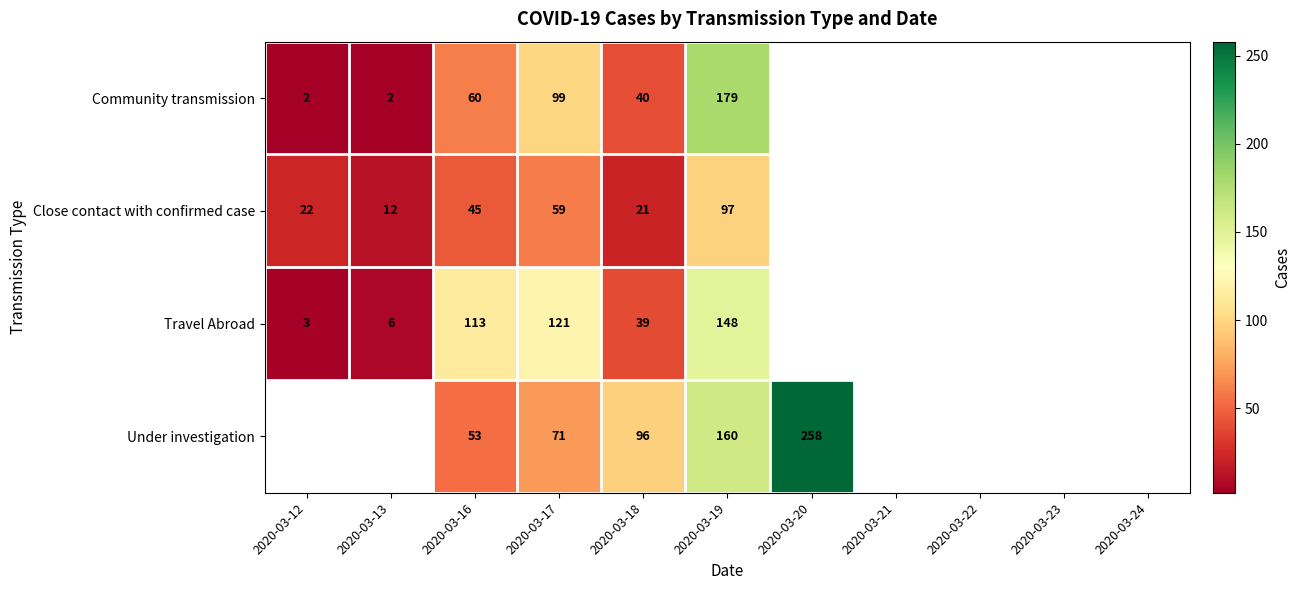

At which category does the chart reach its minimum across all series?

2020-03-12